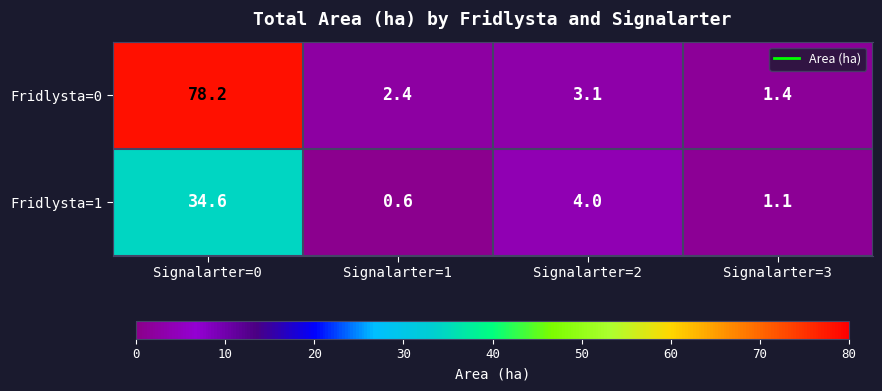

What is the difference between the Fridlysta=0 values at Signalarter=1 and Signalarter=0?

75.8